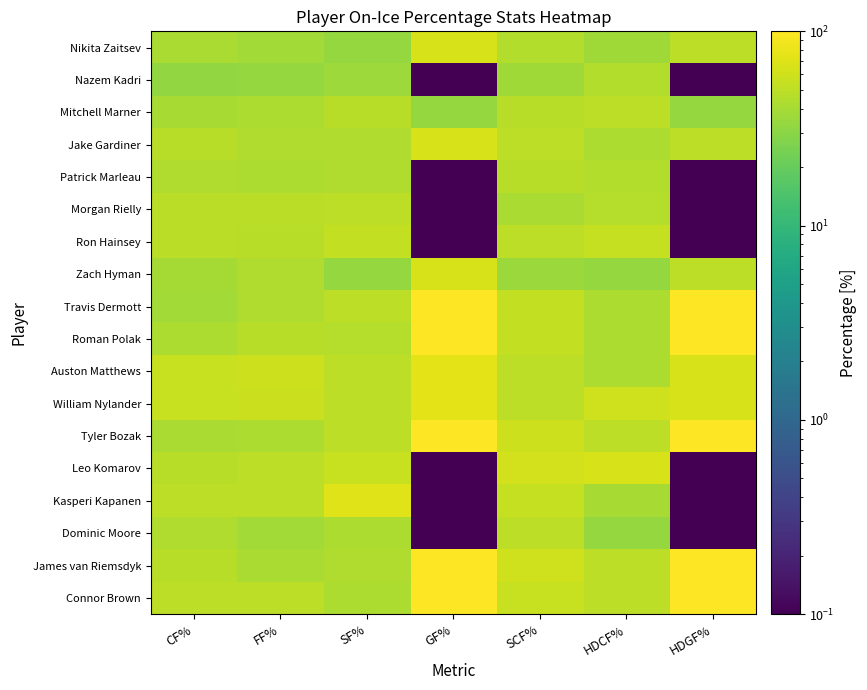

What is the spread (max minus min) of values at HDGF%?

99.9